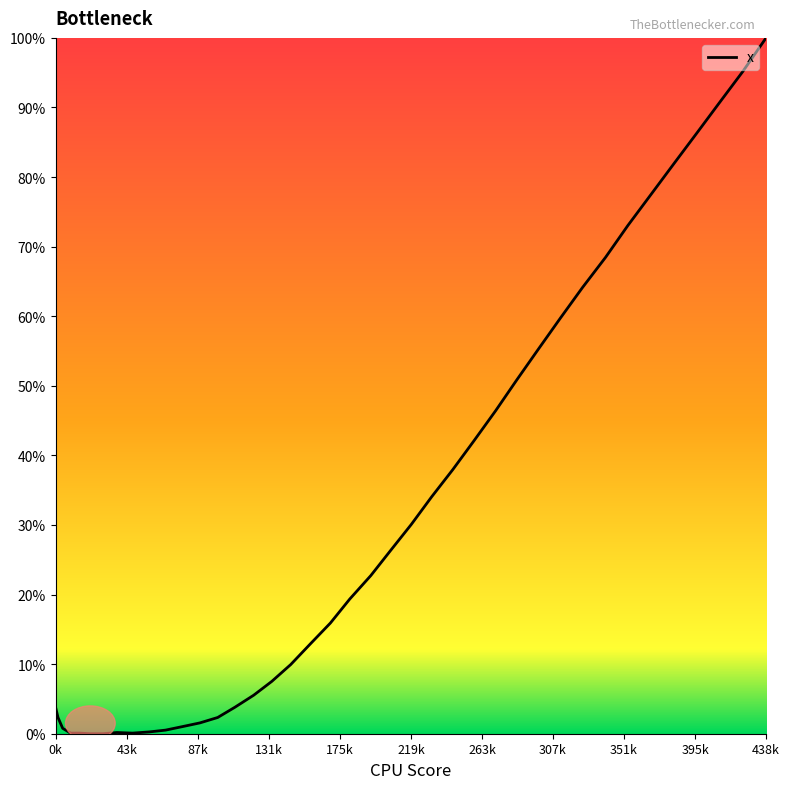

What is the difference between the maximum and minimum values?

100.0